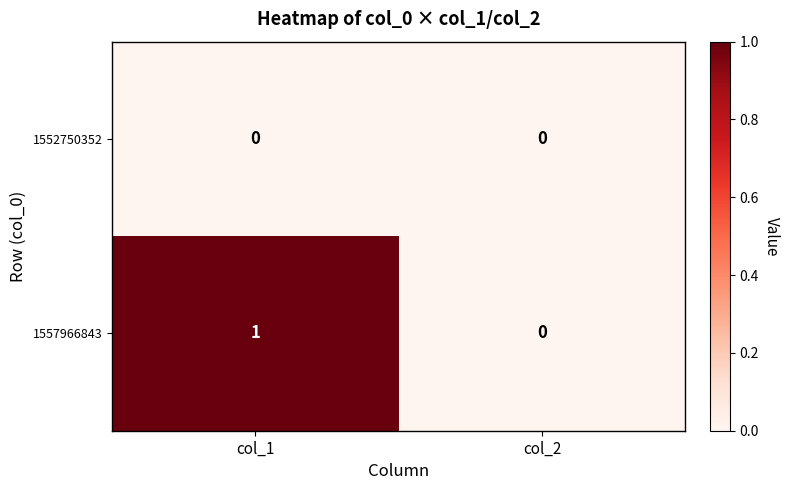

Between col_1 and col_2, which series saw the biggest shift?

1557966843